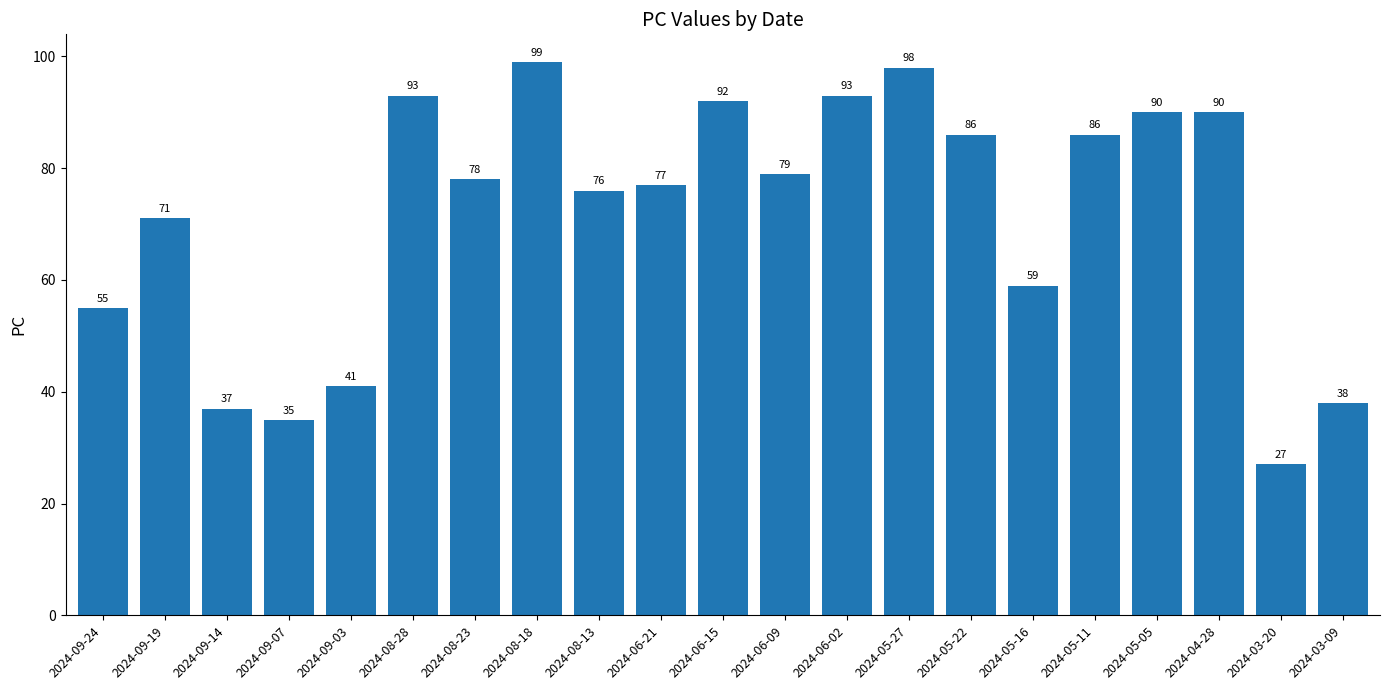

Reading left to right, transcribe all the data shown in this chart.

55	71	37	35	41	93	78	99	76	77	92	79	93	98	86	59	86	90	90	27	38